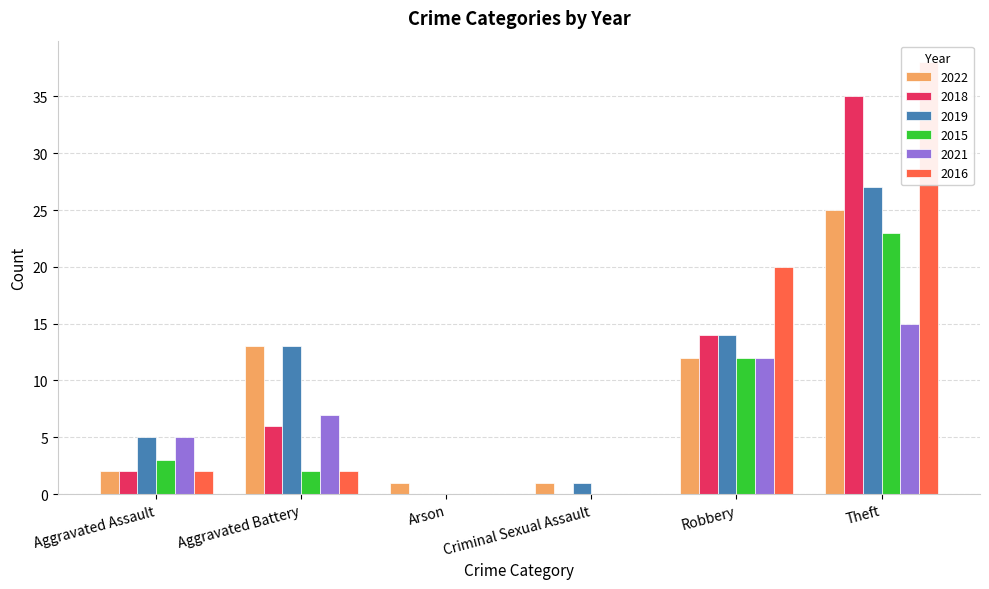

What is the maximum value for 2018?

35